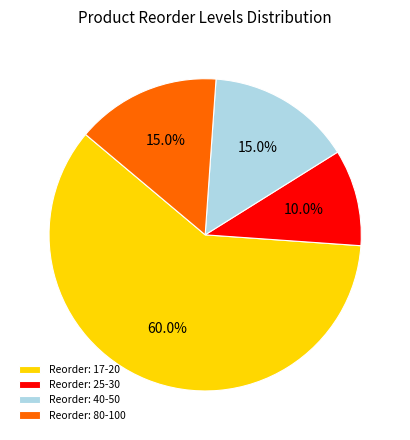

Between Reorder: 17-20 and Reorder: 80-100, which is larger?

Reorder: 17-20